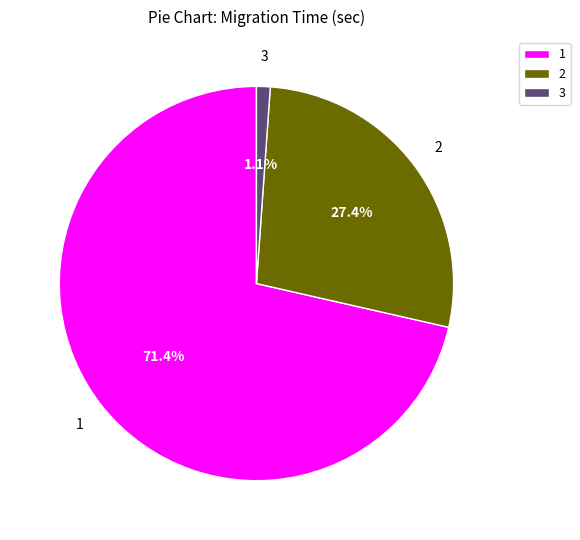

Combined, what portion of the pie is 1 and 3?

72.6%